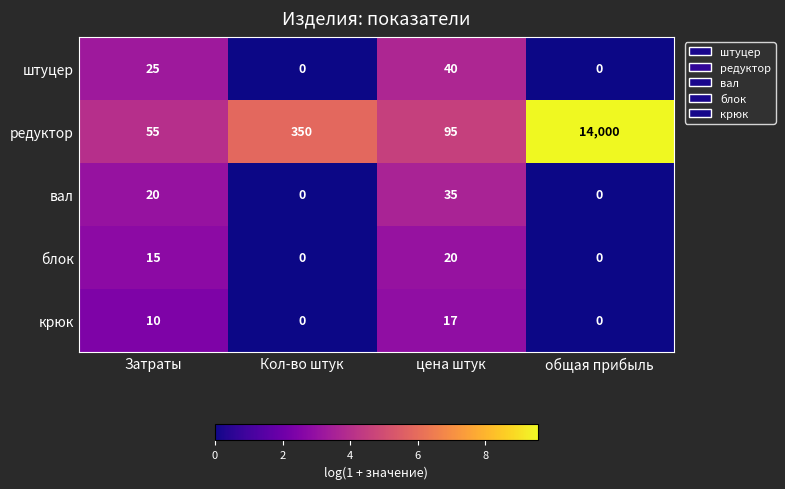

Is it true that вал equals -24 at Кол-во штук?

False